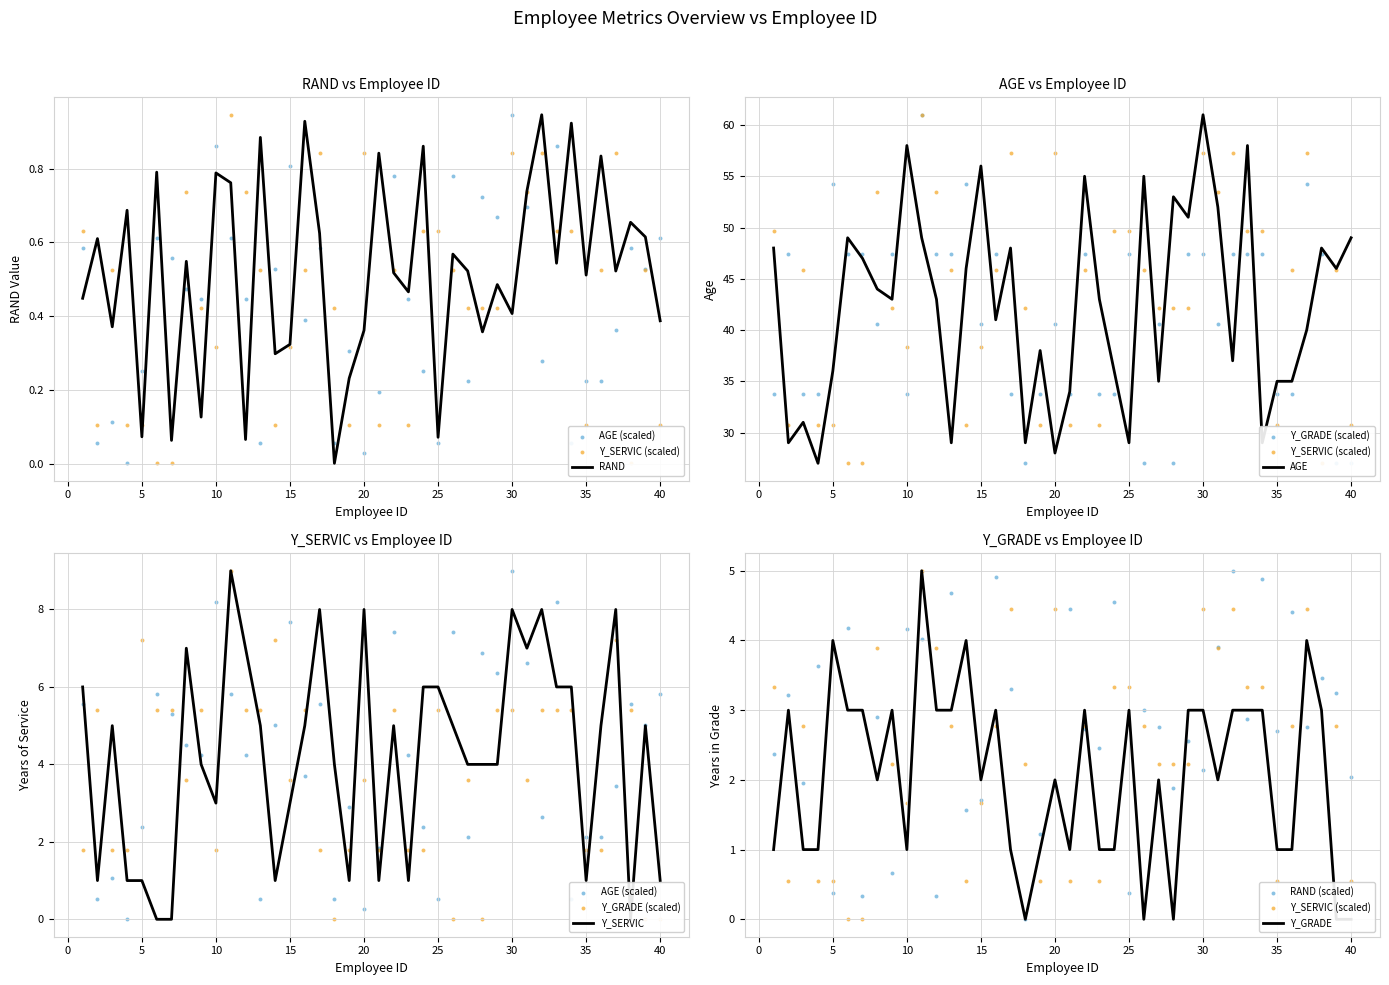

Which series reaches the maximum Y coordinate?

Y_GRADE